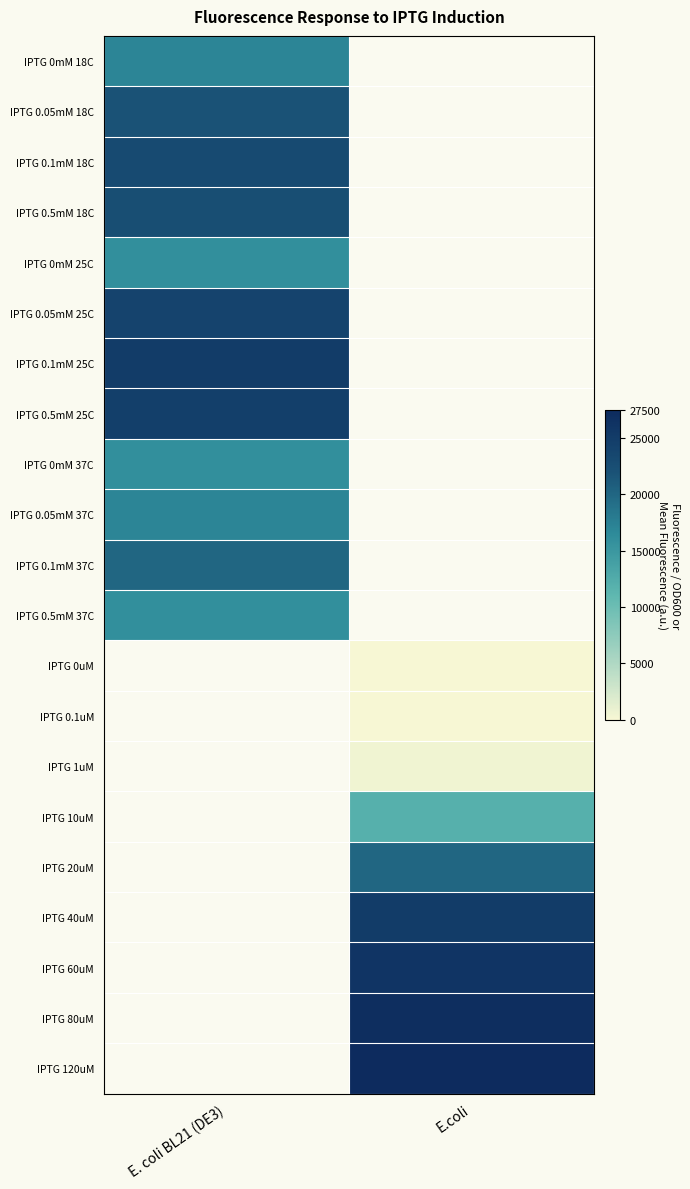

Read the IPTG 0mM 18C value at E. coli BL21 (DE3).

17000.0